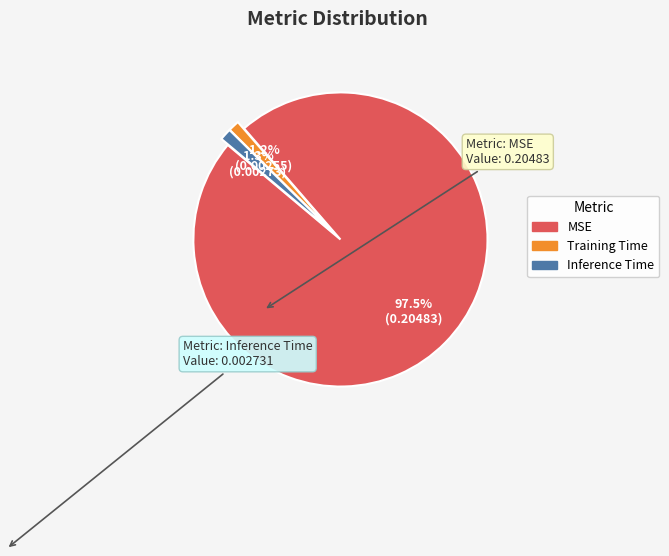

Between MSE and Training Time, which is larger?

MSE